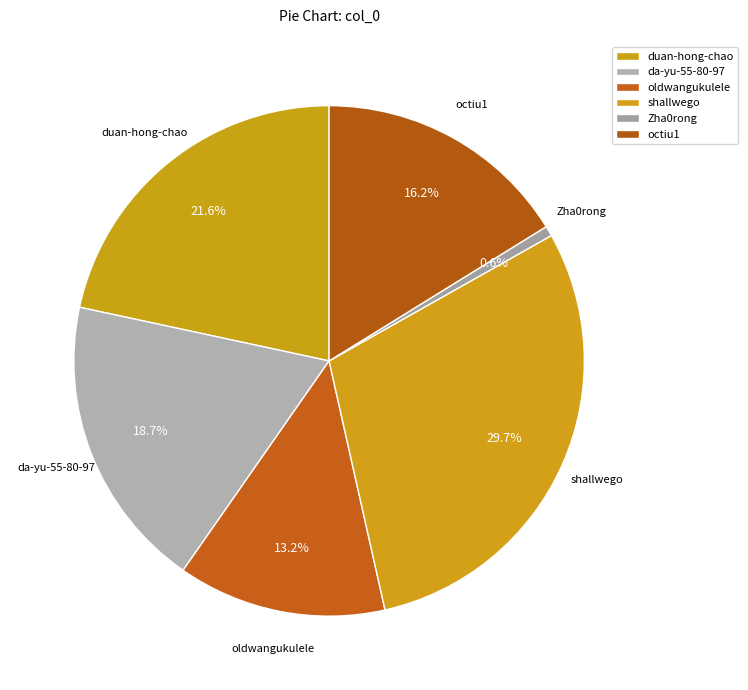

What is the smallest slice in the pie chart?

Zha0rong